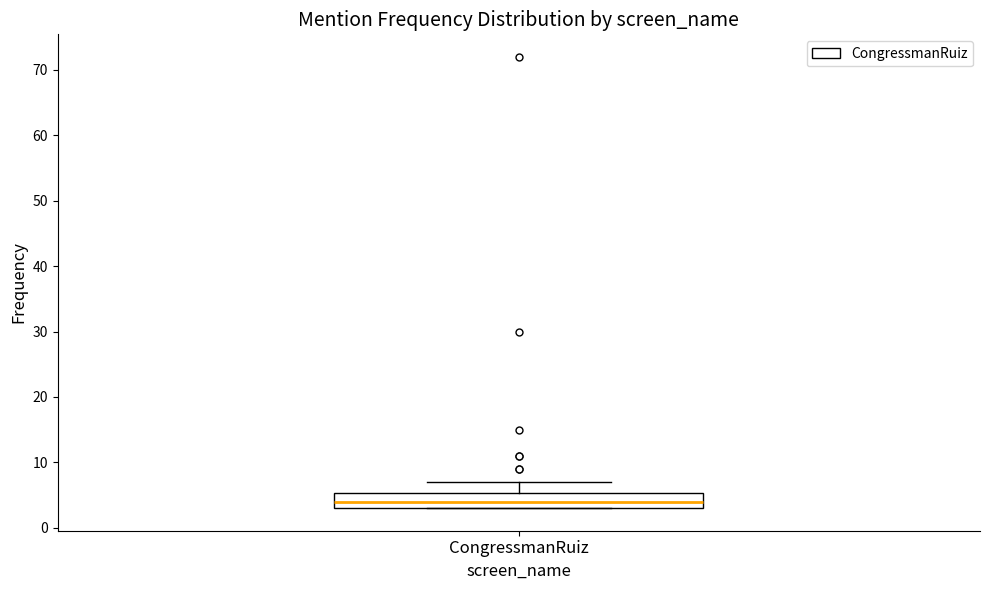

Read this box plot against the y-axis: the position of the median line, the range covered by the box, and the ends of both whiskers. The values are not printed on the chart, so give them approximately, as read against the axis.

median 4, box 3 to 5, whiskers 3 to 7